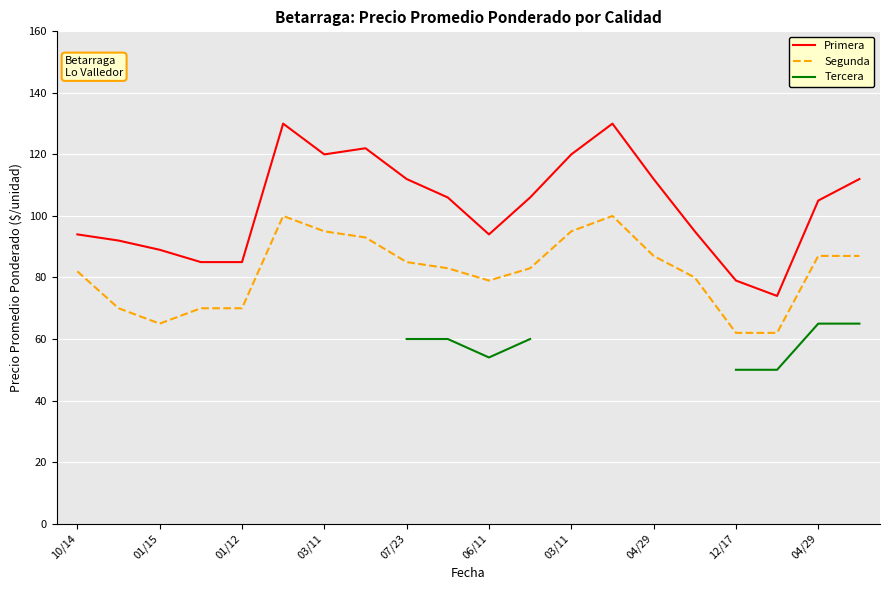

What is the minimum value shown in the chart?

50.0